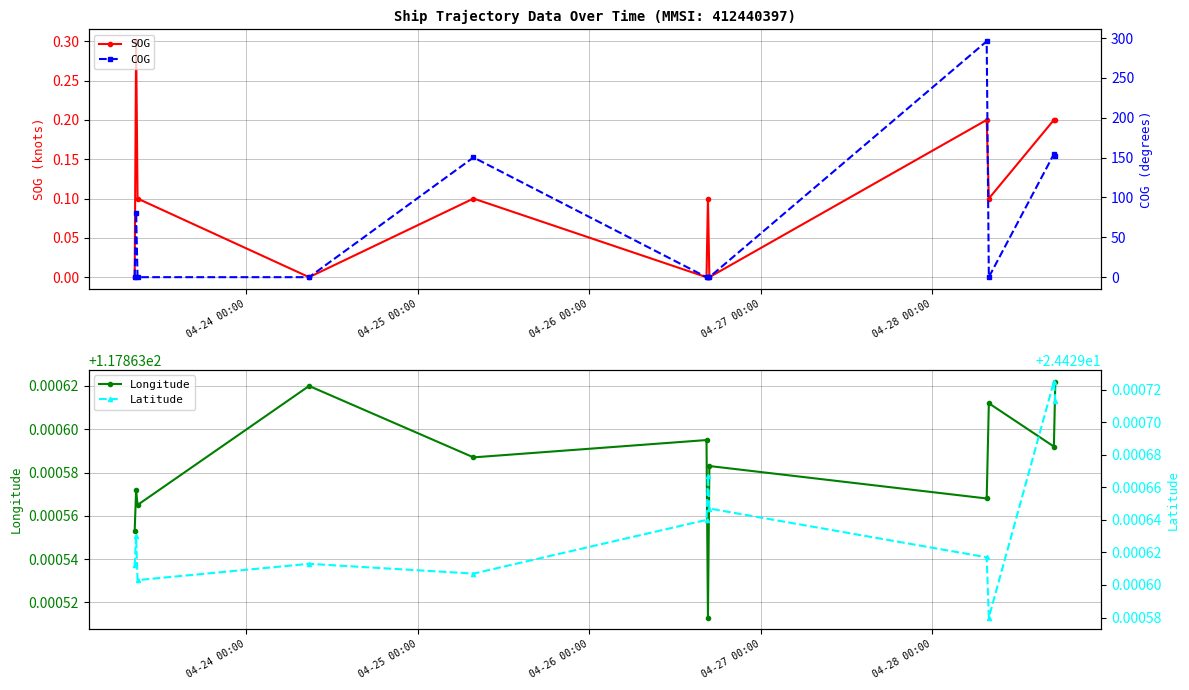

How many interior local peaks does the Longitude series have?

5